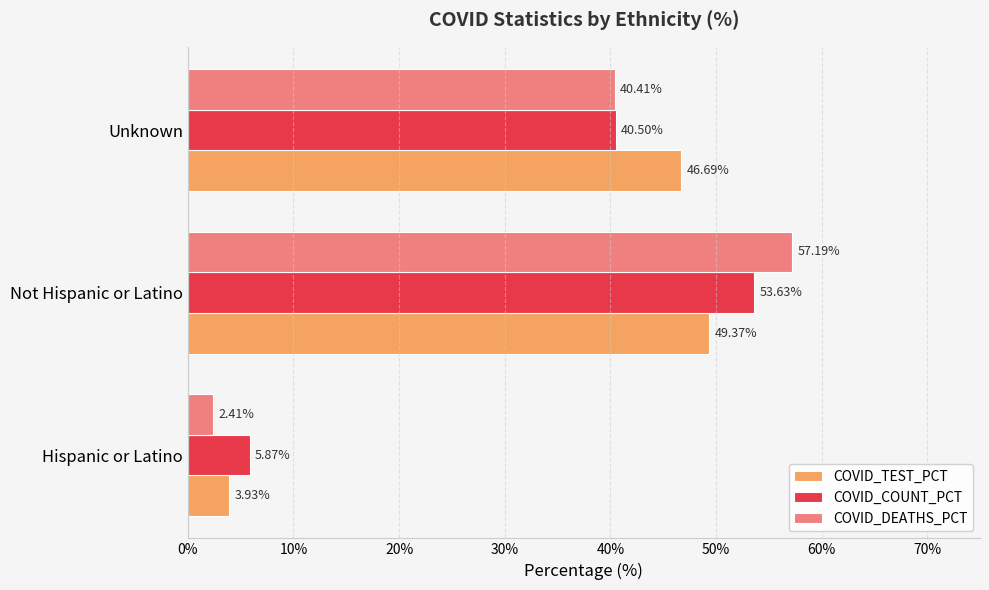

At which label does COVID_TEST_PCT reach its peak?

Not Hispanic or Latino